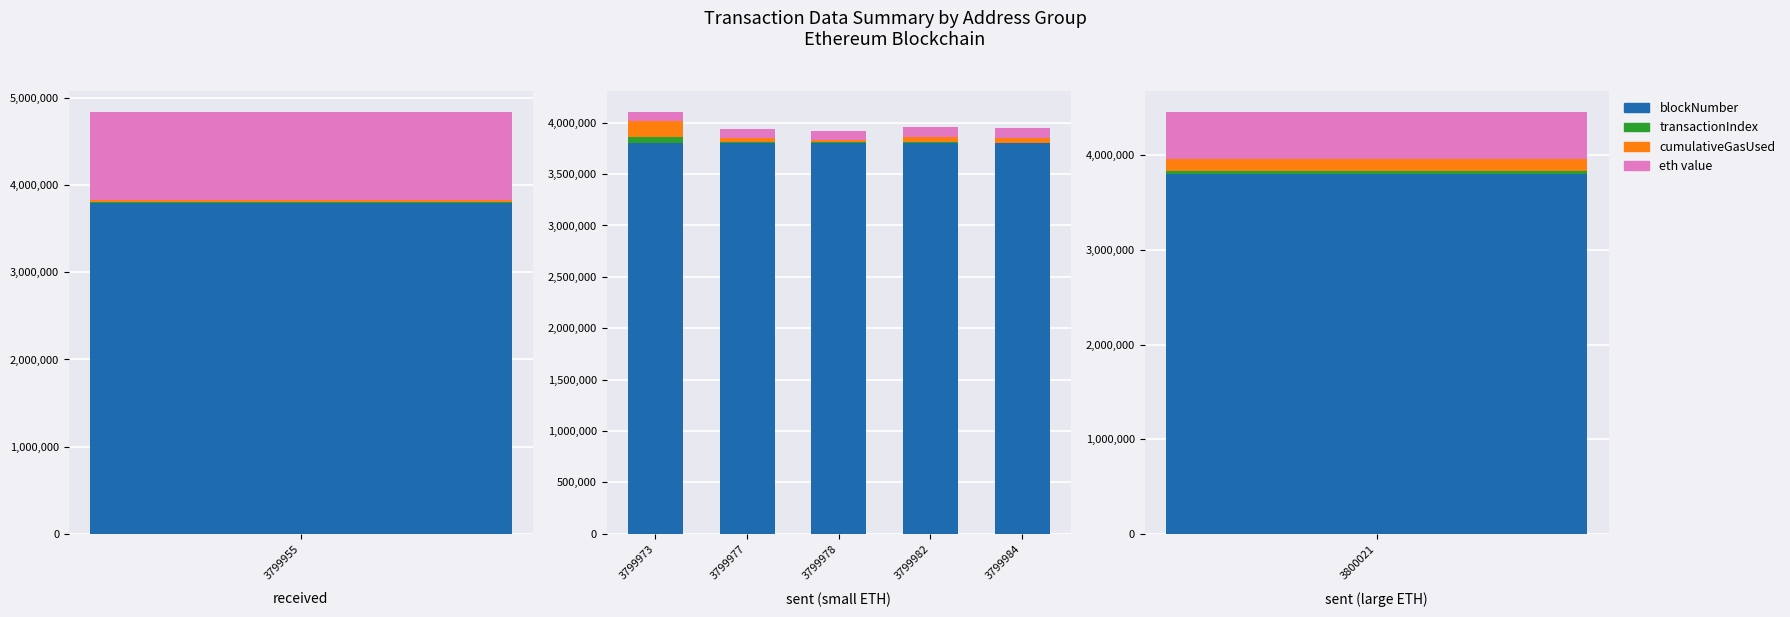

What is the difference between the maximum and minimum values in the cumulativeGasUsed series?

130058.6